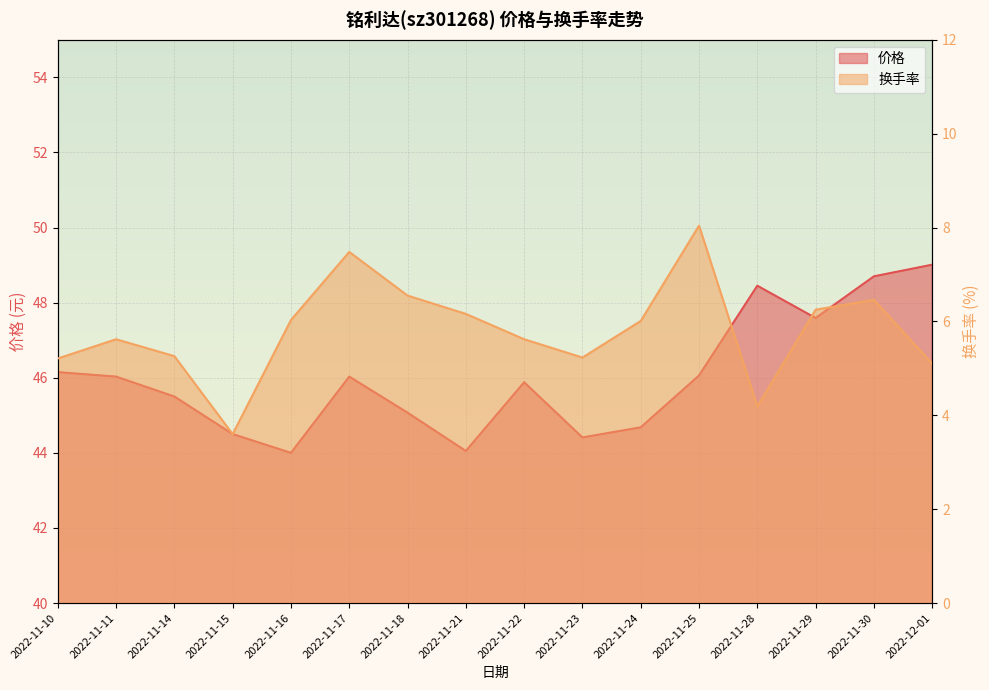

At which label does 换手率 reach its minimum?

2022-11-15